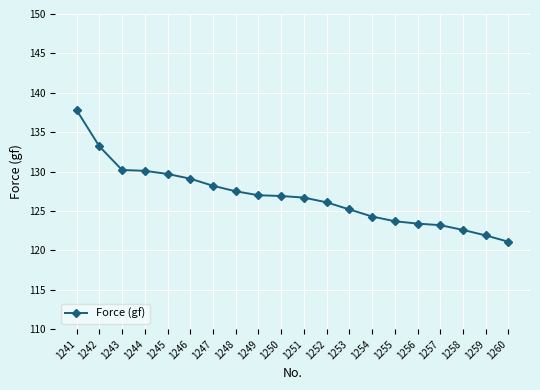

Which has a higher value, 1249 or 1253?

1249